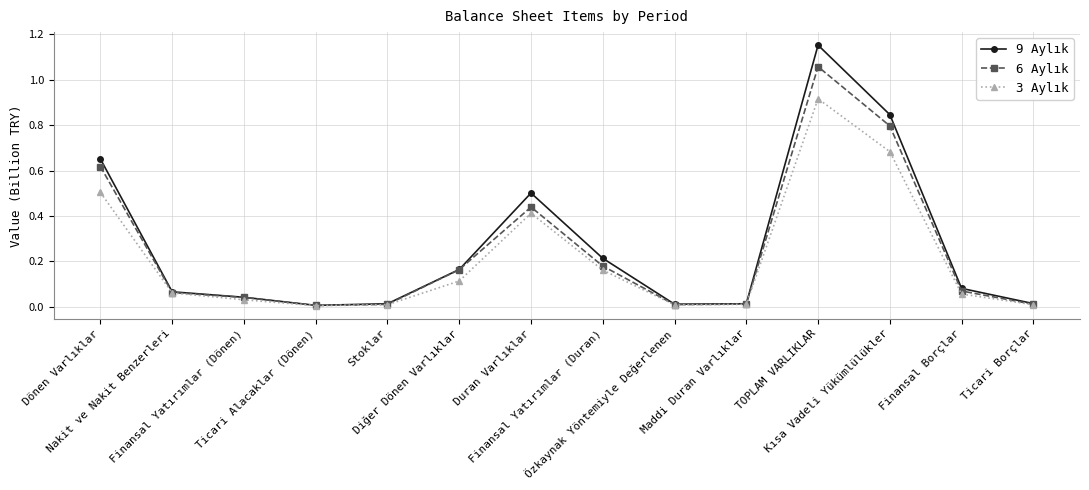

What are all the series names shown in the legend?

9 Aylık, 6 Aylık, 3 Aylık